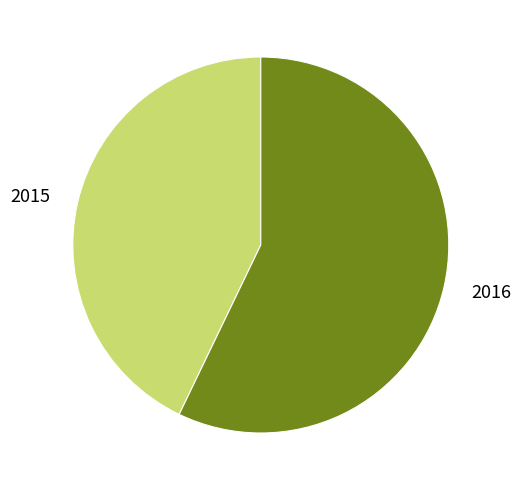

What is the largest slice in the pie chart?

2016